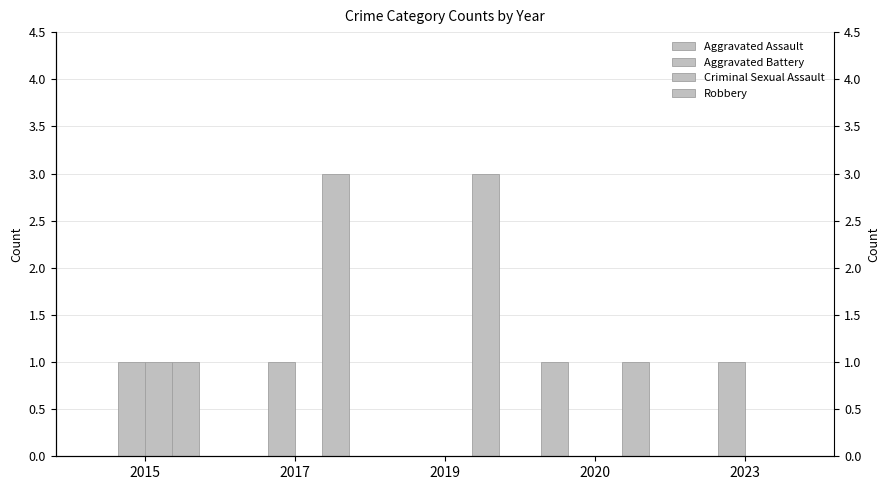

The value of Aggravated Battery at 2023 is 0. True or false?

False